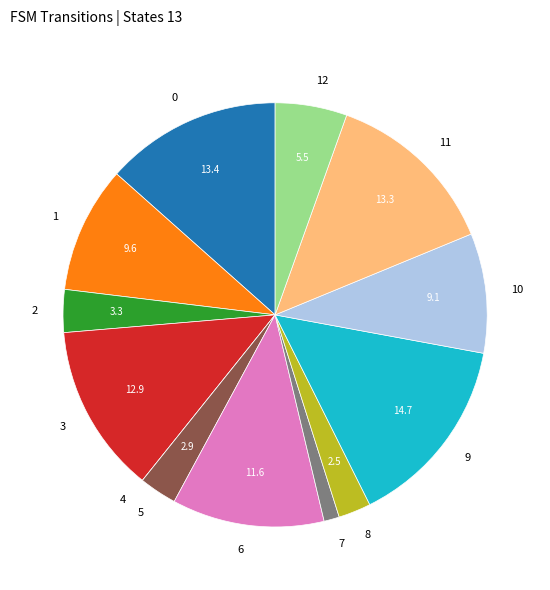

The 1 slice represents 10% of the pie. True or false?

True